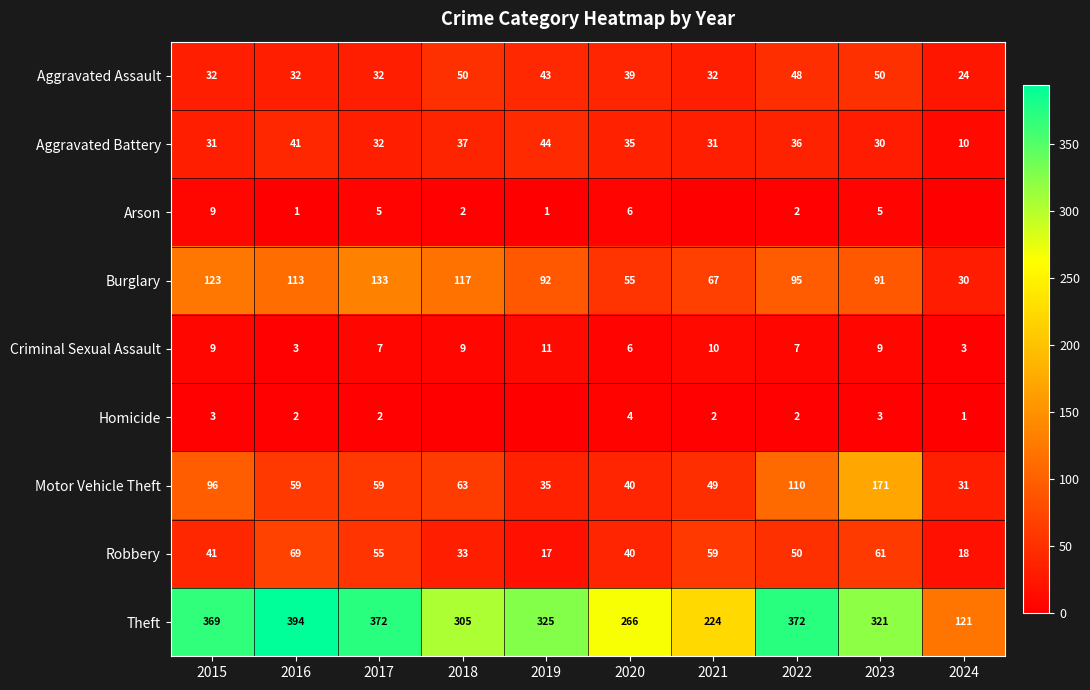

What is the average value of the Theft series?

307